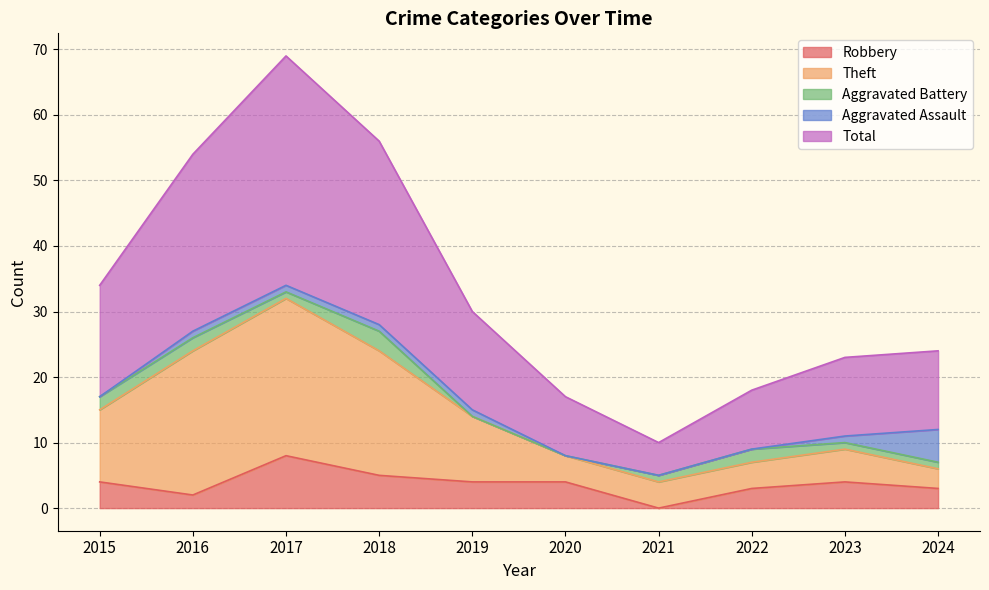

How many values in the Robbery series are below 4?

4